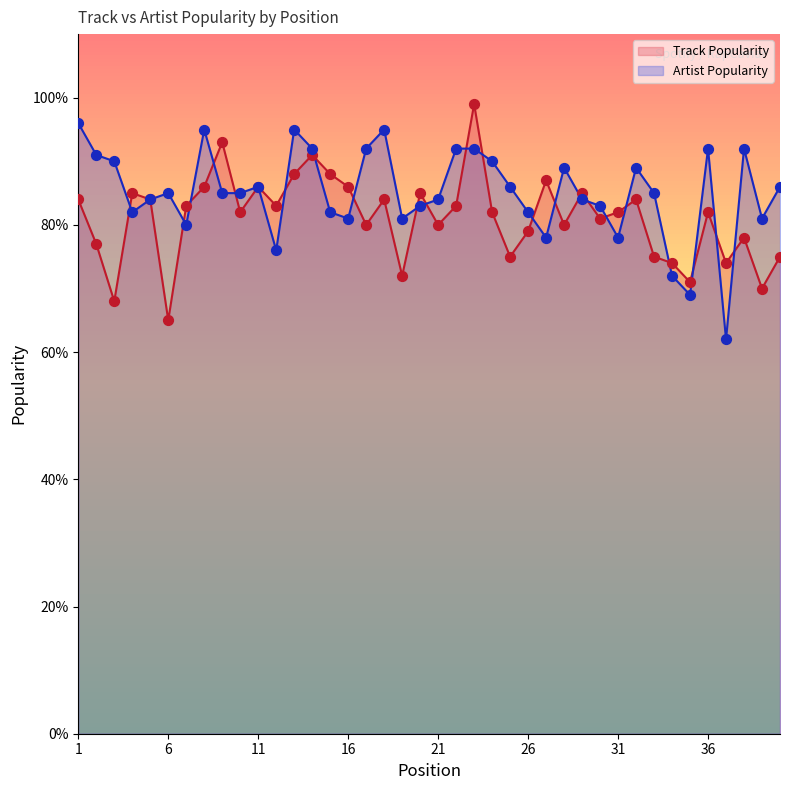

Which series has the largest Y range (max minus min)?

Track Popularity